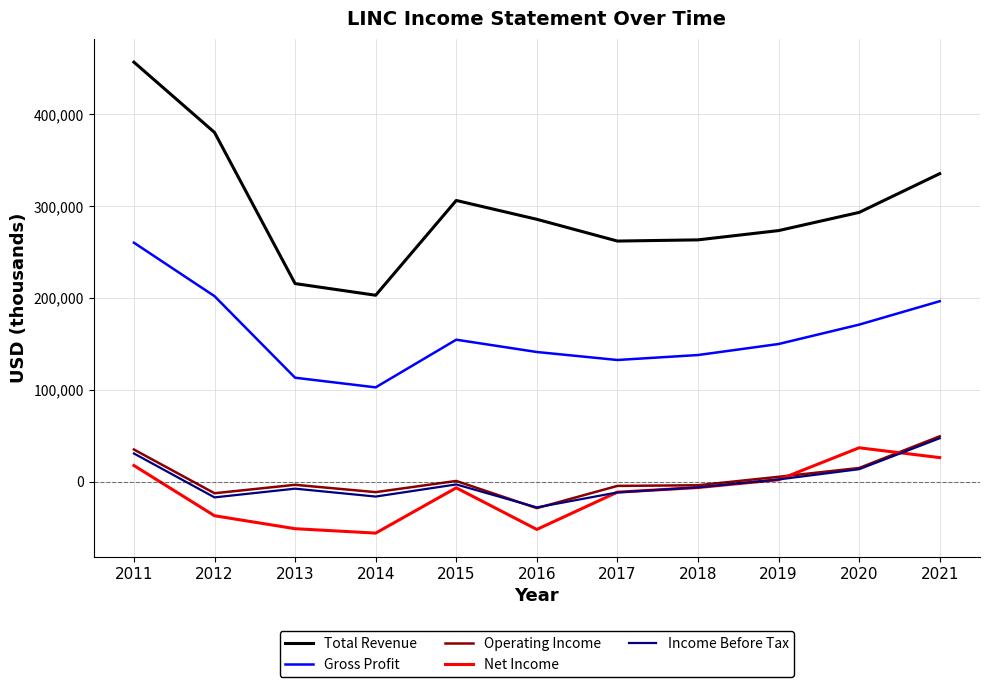

Which series has the largest total across all categories?

Total Revenue